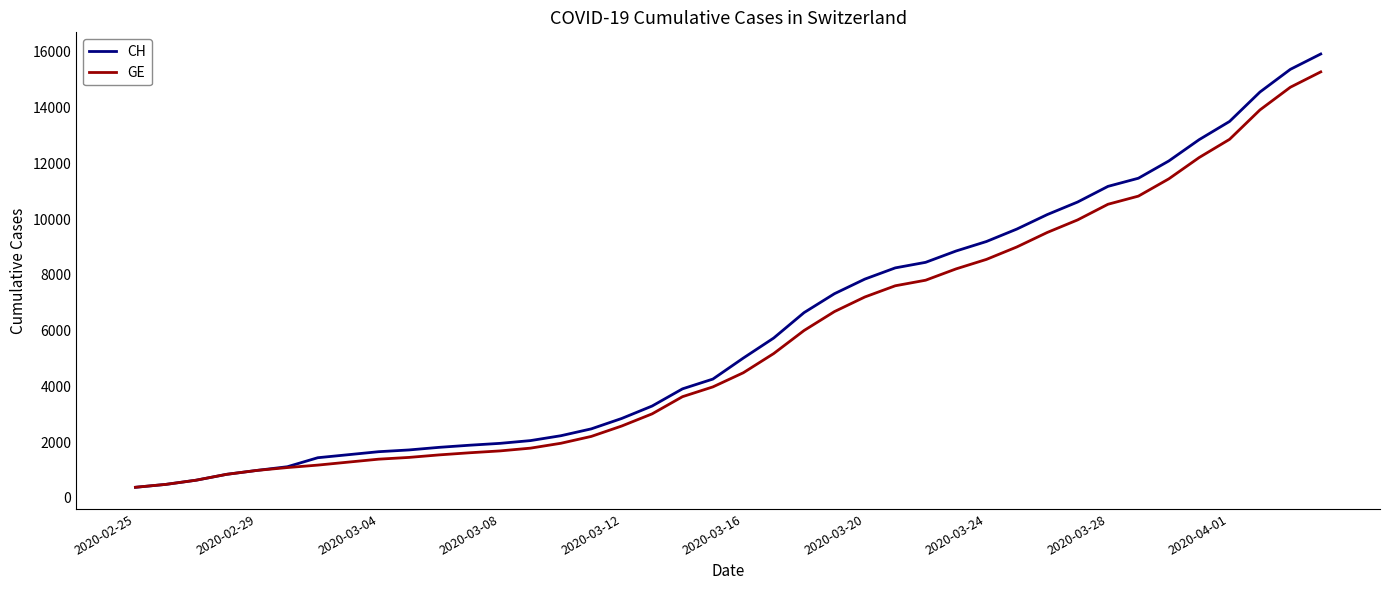

Which series has the widest spread of values?

CH